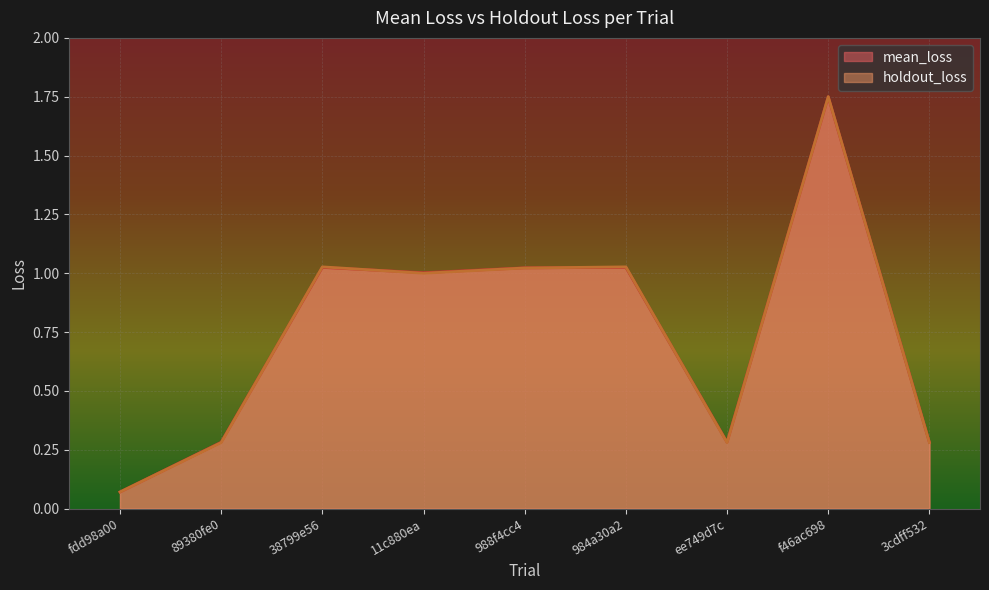

True or false: holdout_loss has more than 0 points higher than both neighbors.

True